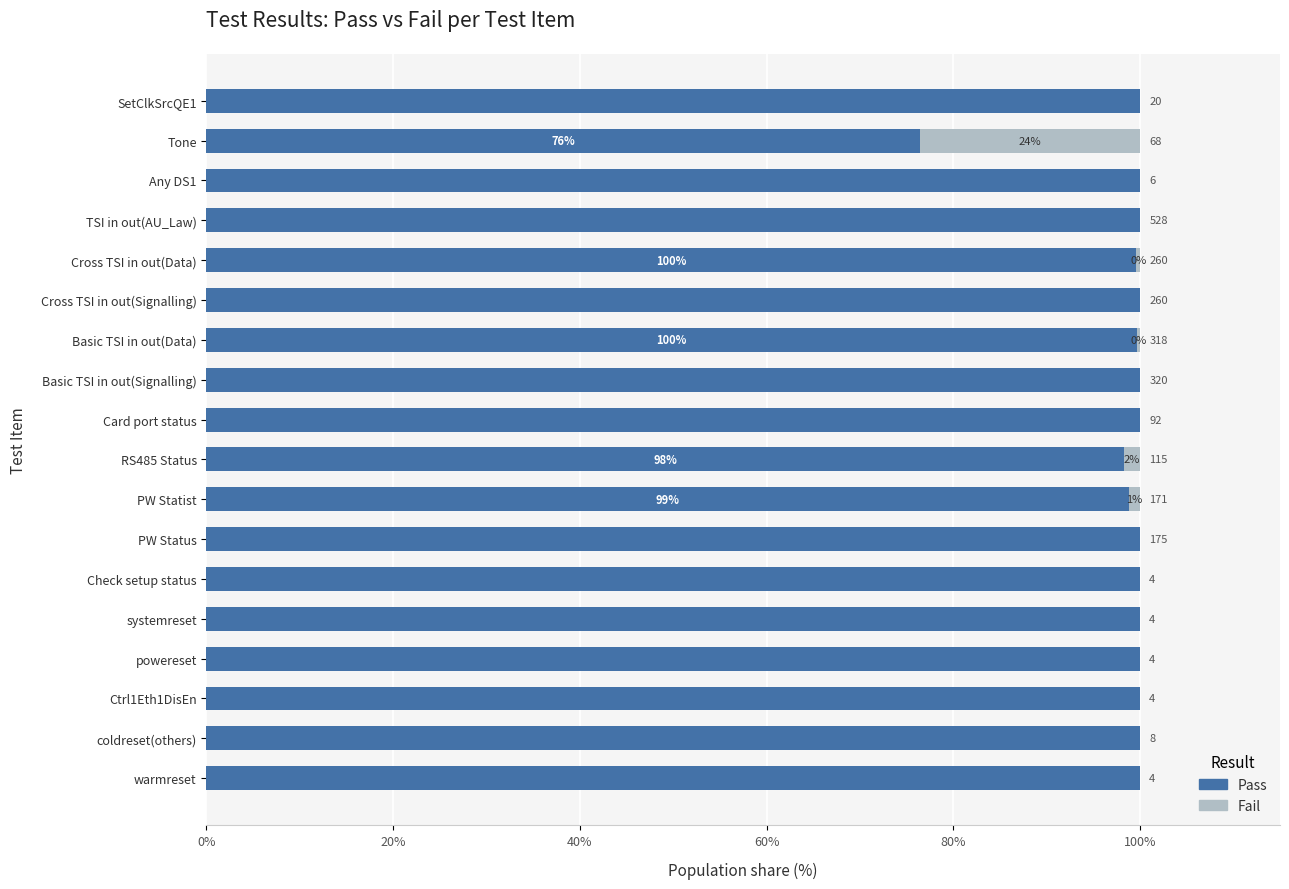

Which series has the largest total across all categories?

Pass